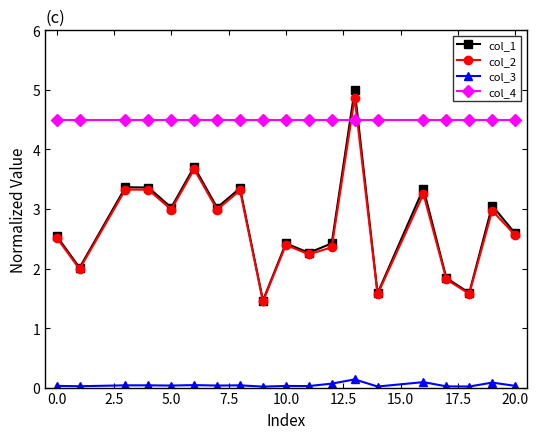

Which series has the largest range (max minus min)?

col_1